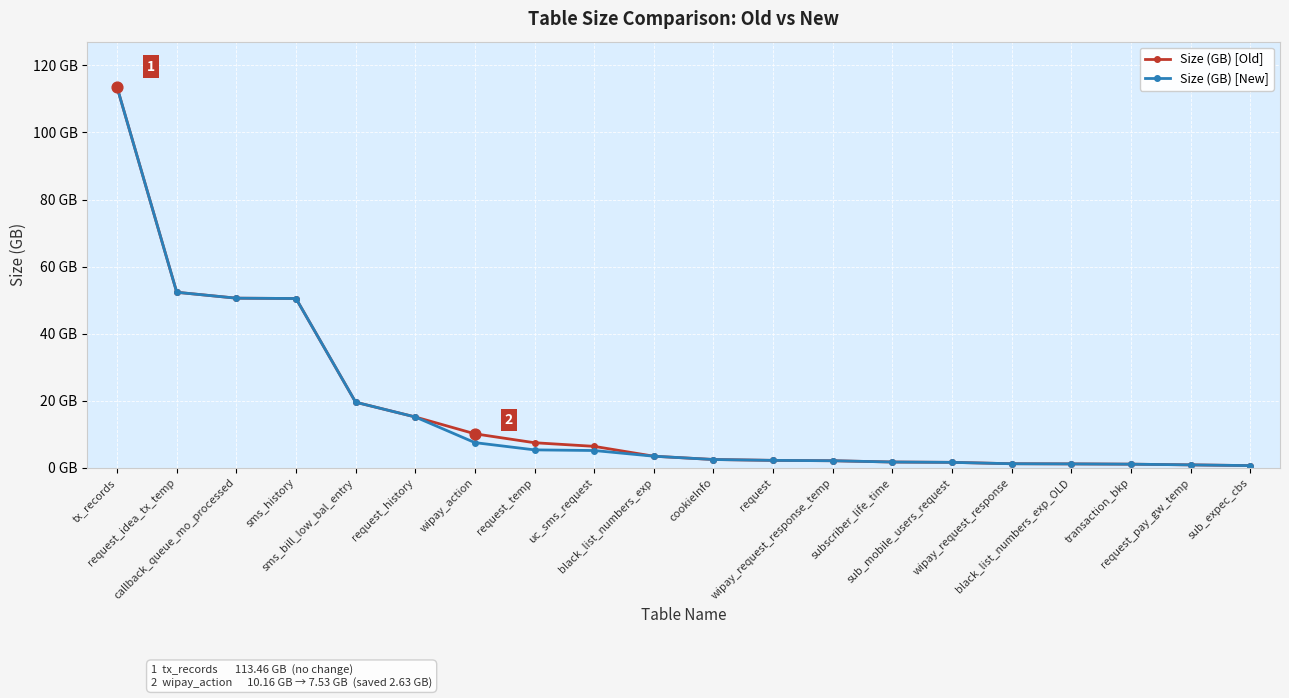

What are all the series names shown in the legend?

Size (GB) [Old], Size (GB) [New]